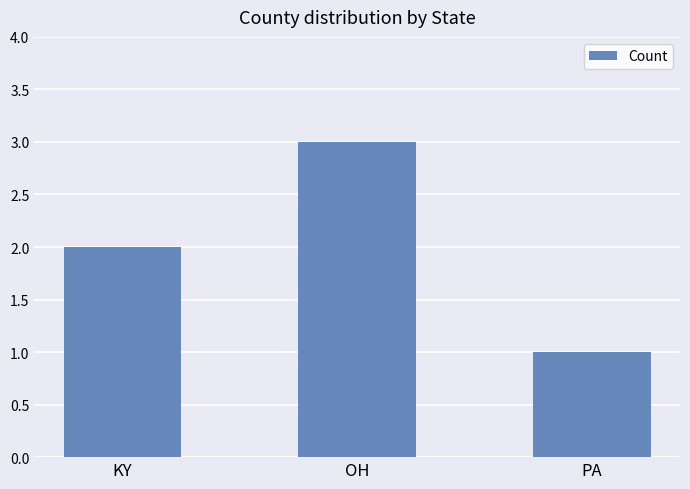

Are the bars horizontal?

No